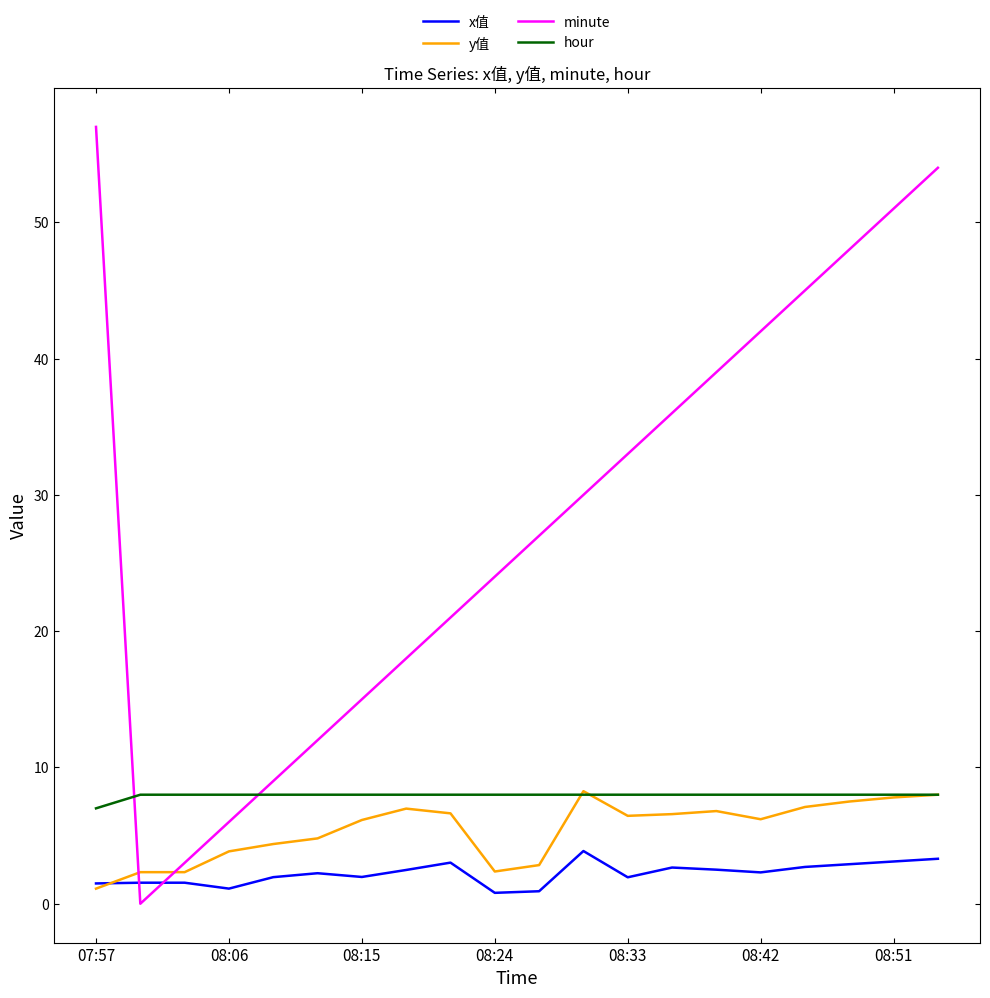

How many intersections are there between minute and hour?

2